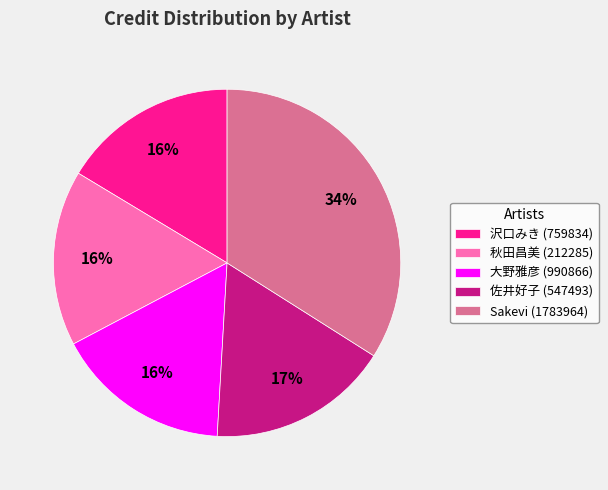

Count the number of slices in the pie.

5